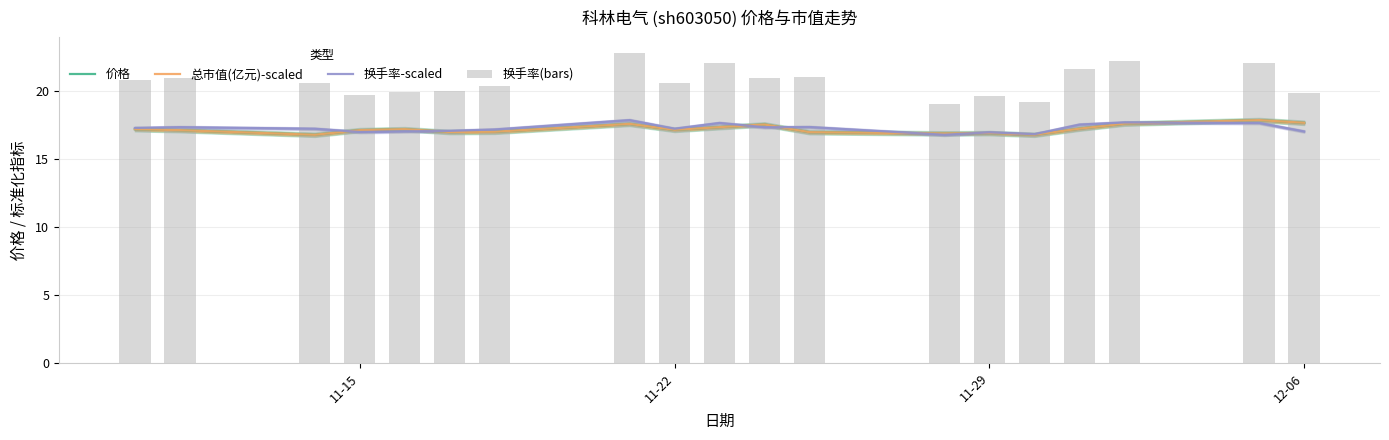

Reading left to right, extract all data points from this chart.

价格: 17.2	17.1	16.8	17.1	17.2	17.0	17.0	17.6	17.2	17.4	17.6	17.0	16.9	16.9	16.8	17.2	17.6	17.9	17.7
总市值(亿元)-scaled: 17.2	17.1	16.8	17.1	17.2	17.0	17.0	17.6	17.2	17.4	17.6	17.0	16.9	16.9	16.8	17.3	17.6	17.9	17.7
换手率-scaled: 17.3	17.4	17.2	17.0	17.1	17.1	17.2	17.9	17.2	17.7	17.4	17.4	16.8	17.0	16.8	17.6	17.7	17.7	17.0
换手率(bars): 20.8	21.0	20.6	19.8	19.9	20.1	20.4	22.8	20.6	22.1	21.0	21.0	19.0	19.7	19.2	21.7	22.2	22.1	19.9